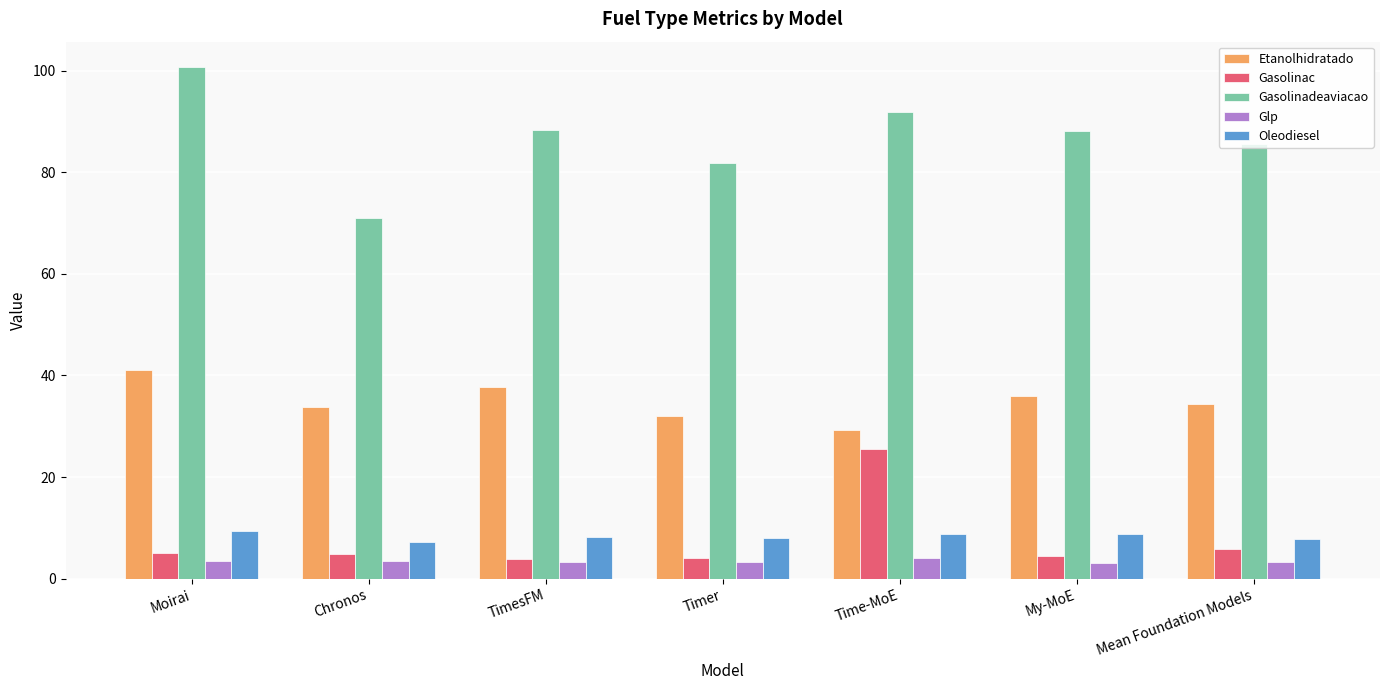

Rank the series by their maximum value, from highest to lowest.

Gasolinadeaviacao, Etanolhidratado, Gasolinac, Oleodiesel, Glp